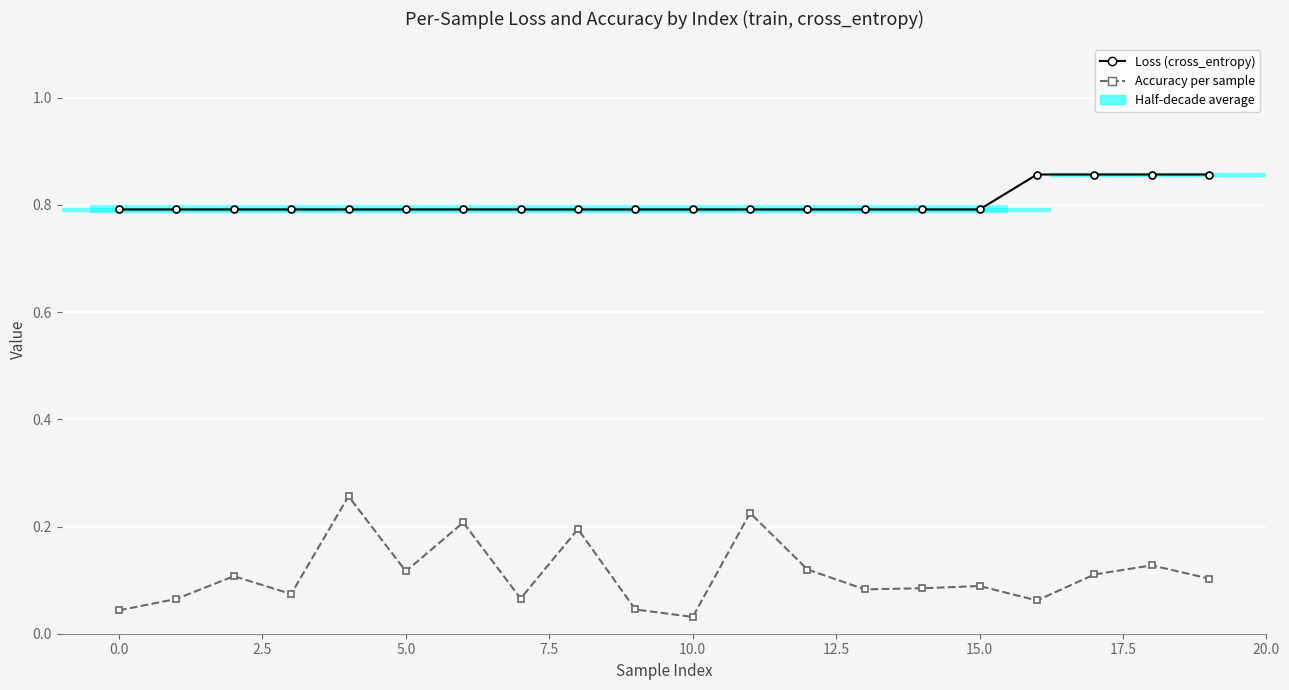

Is the value of Accuracy per sample at 0.0 greater than the value of Loss (cross_entropy) at 12?

No